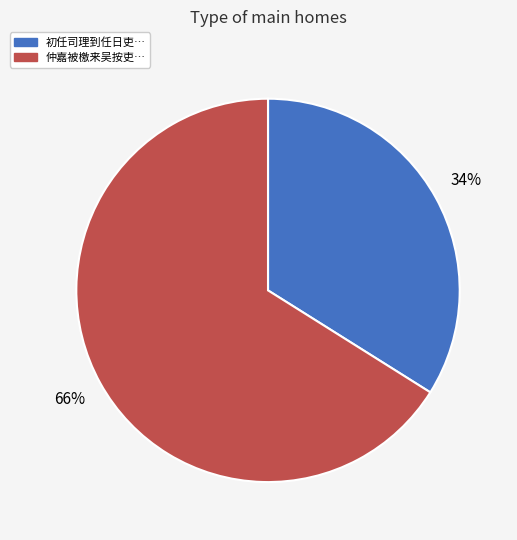

To the nearest percent, what is the average slice percentage?

50%